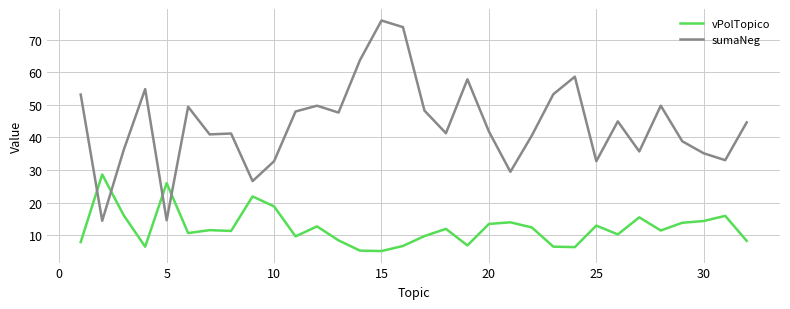

What is the highest value of the vPolTopico series?

28.6